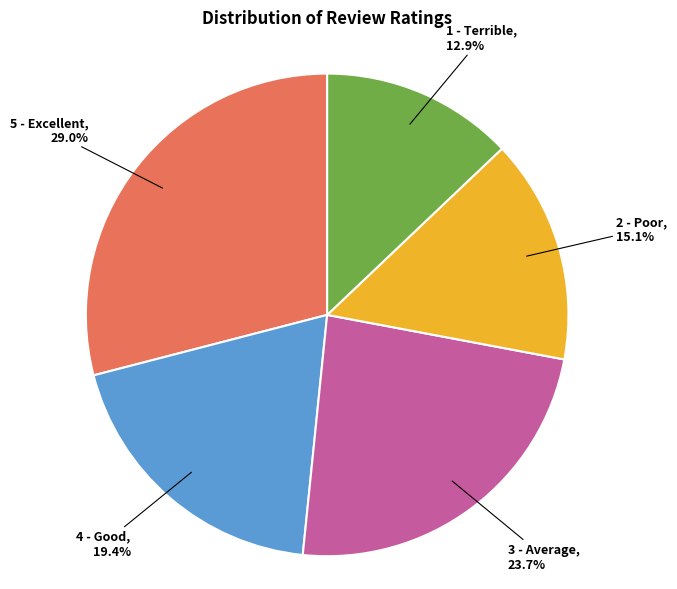

Is 1 - Terrible the majority of the pie?

No